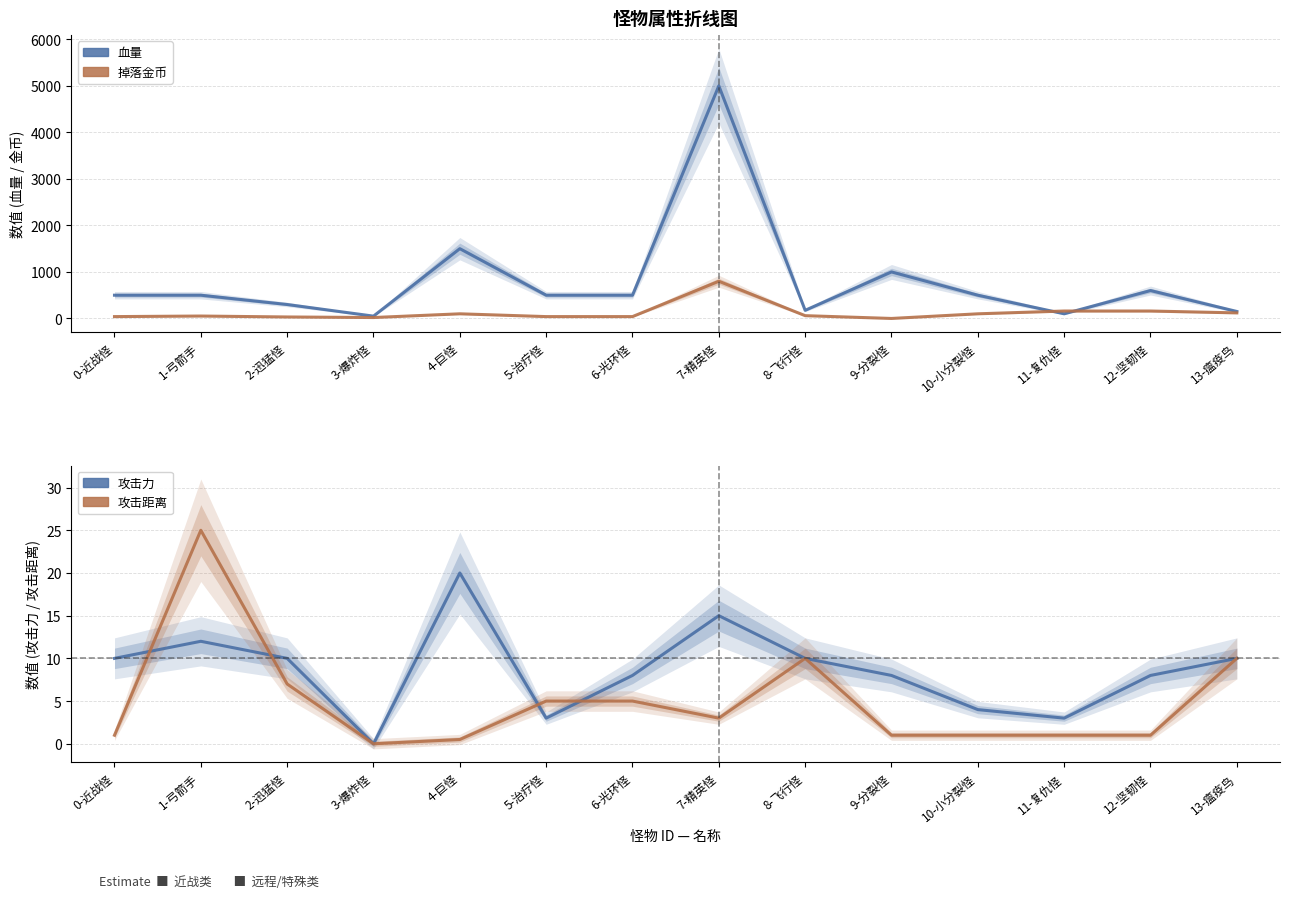

What is the sum of the 血量 values at 10-小分裂怪 and 3-爆炸怪?

550.0